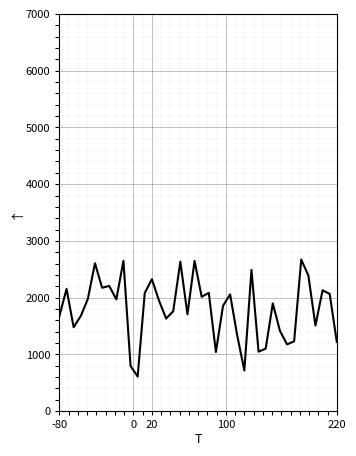

What is the difference between the maximum and minimum values?

2061